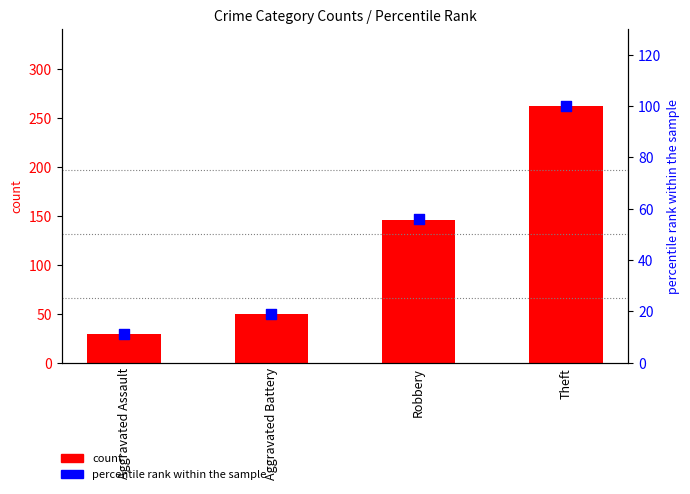

At which category is the sum across all series the highest?

Theft